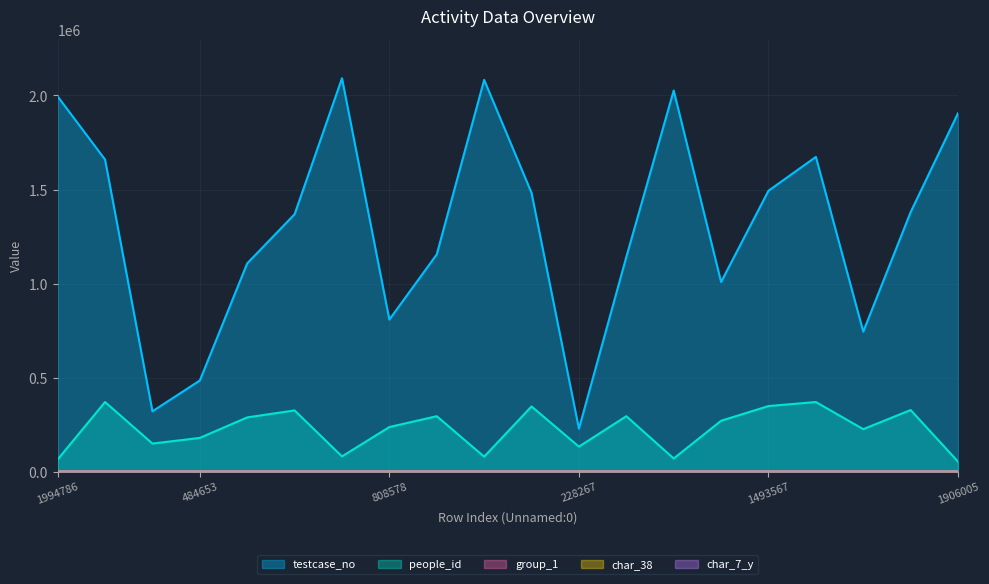

What is the spread (max minus min) of values at 1906005?

1906005